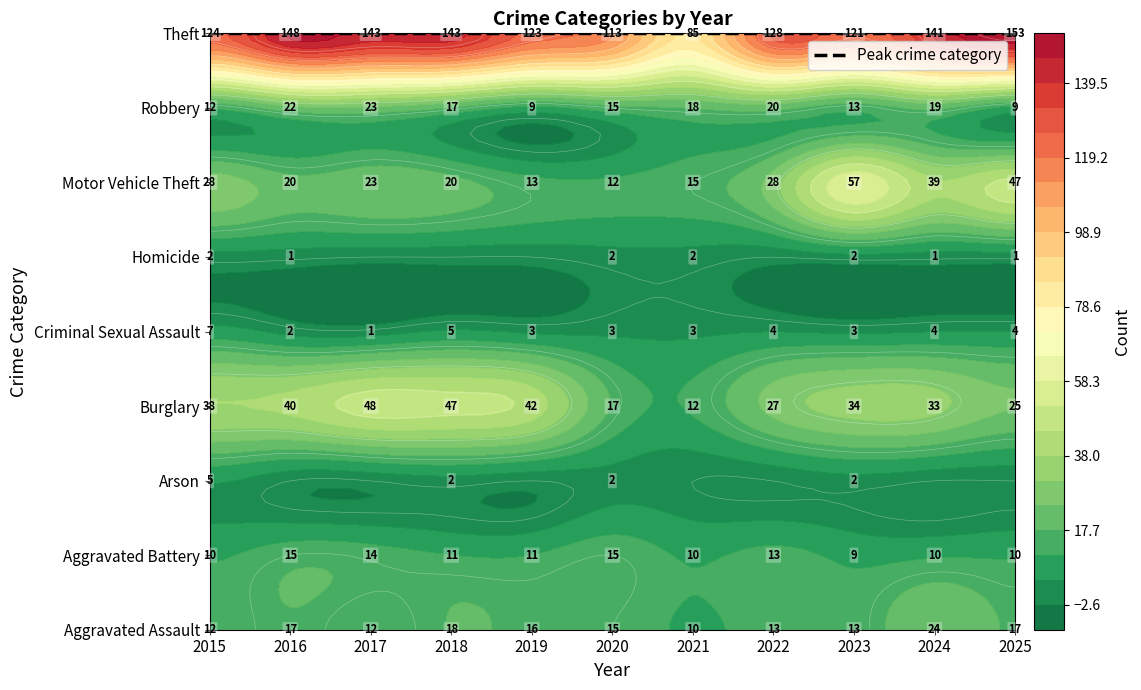

Reading right to left, list all the values displayed in this chart.

Aggravated Assault: 17	24	13	13	10	15	16	18	12	17	12
Aggravated Battery: 10	10	9	13	10	15	11	11	14	15	10
Arson: 0	0	2	0	0	2	0	2	0	0	5
Burglary: 25	33	34	27	12	17	42	47	48	40	38
Criminal Sexual Assault: 4	4	3	4	3	3	3	5	1	2	7
Homicide: 1	1	2	0	2	2	0	0	0	1	2
Motor Vehicle Theft: 47	39	57	28	15	12	13	20	23	20	28
Robbery: 9	19	13	20	18	15	9	17	23	22	12
Theft: 153	141	121	128	85	113	123	143	143	148	124